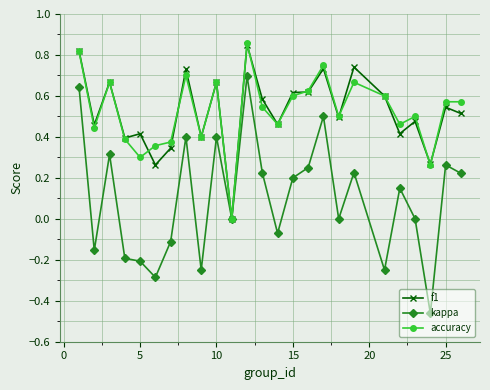

True or false: f1 has more than 2 points higher than both neighbors.

True